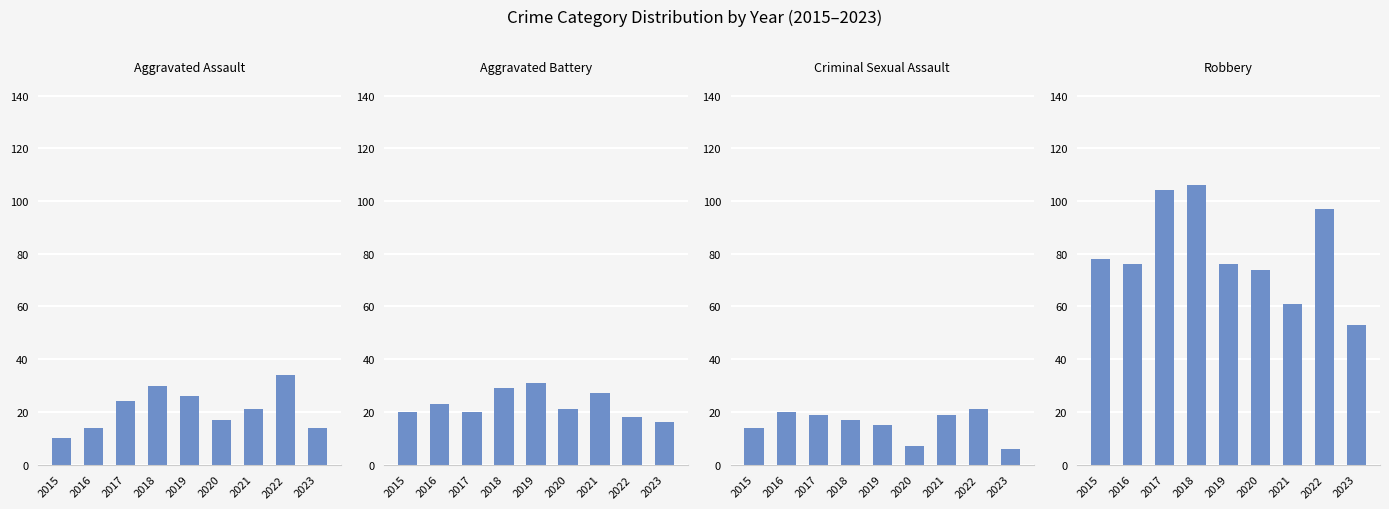

Is the value of Criminal Sexual Assault at 2019 greater than the value of Robbery at 2021?

No